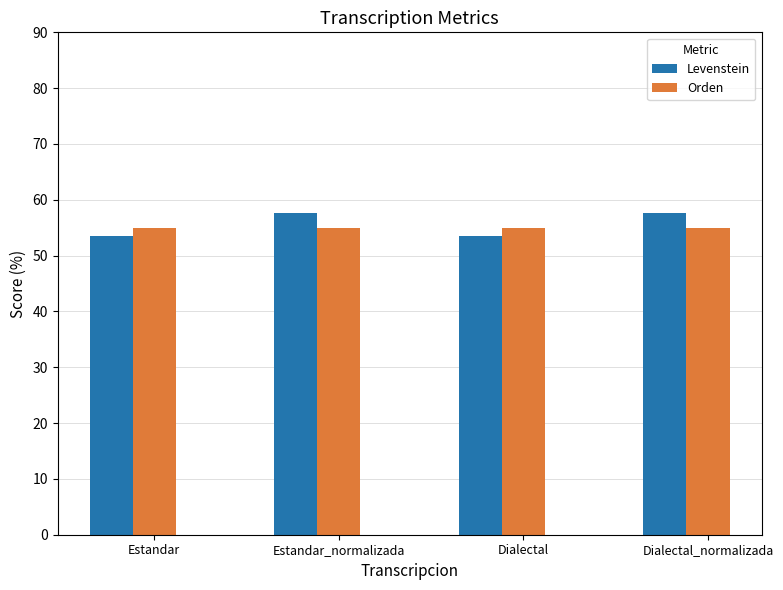

How many bars are there in total?

8